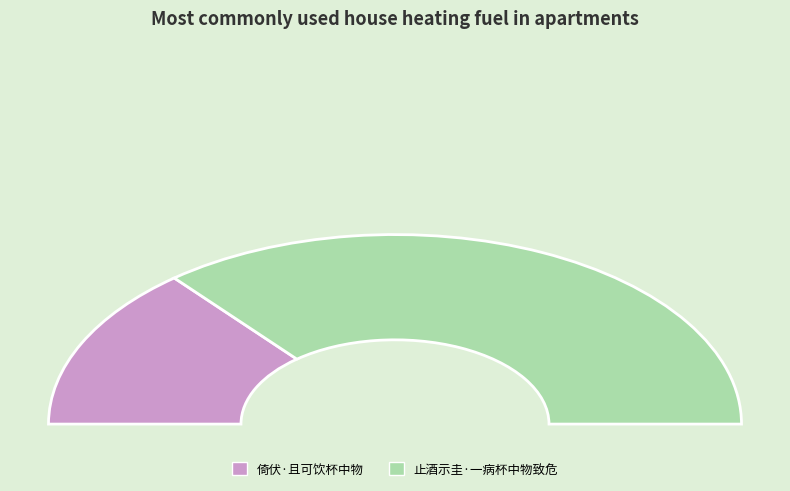

What is the change in value from 倚伏·且可饮杯中物 to 止酒示圭·一病杯中物致危?

+141204